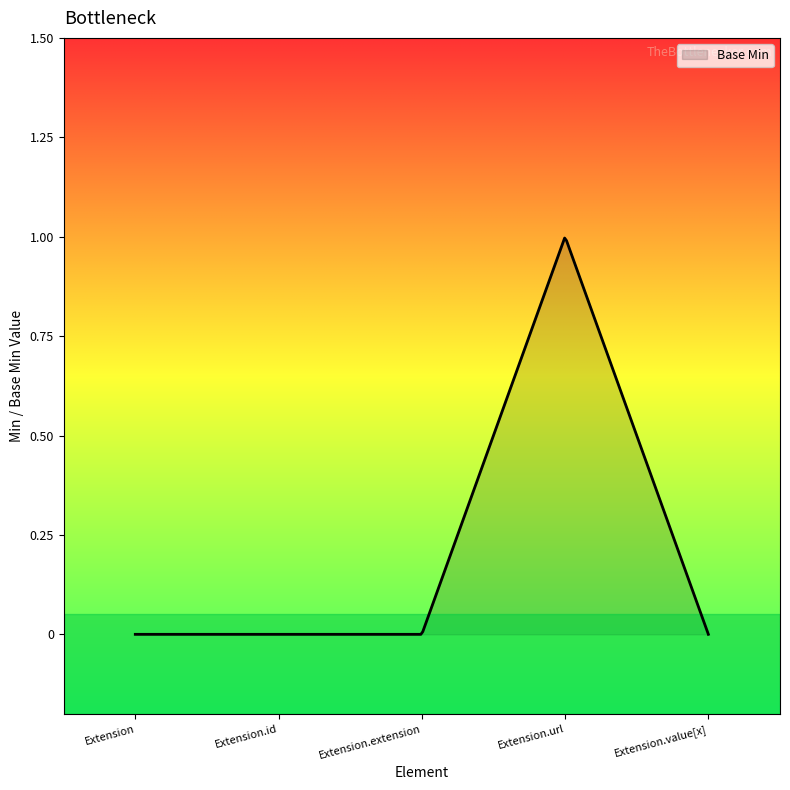

Does the chart have visible grid lines?

No